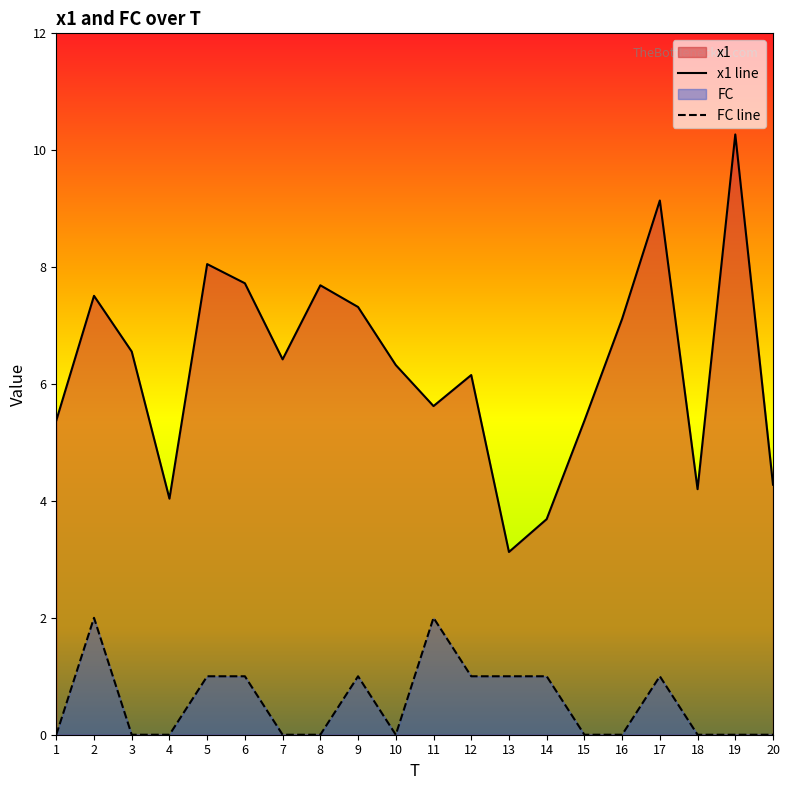

Does the chart display data point markers on the line(s)?

No